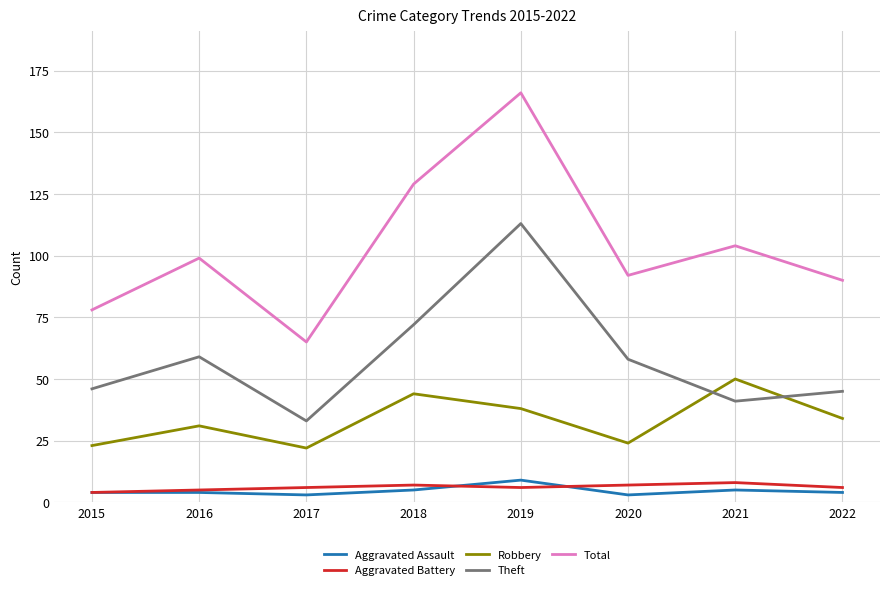

The Theft series shows 72 at 2018. True or false?

True